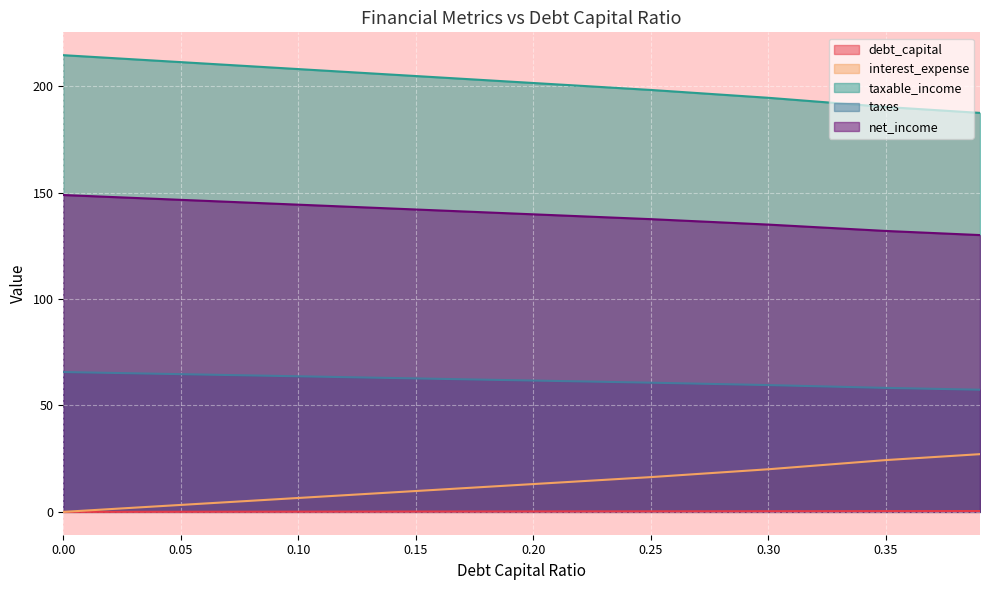

What is the sum of the taxes values at 0.15 and 0.35?

121.0